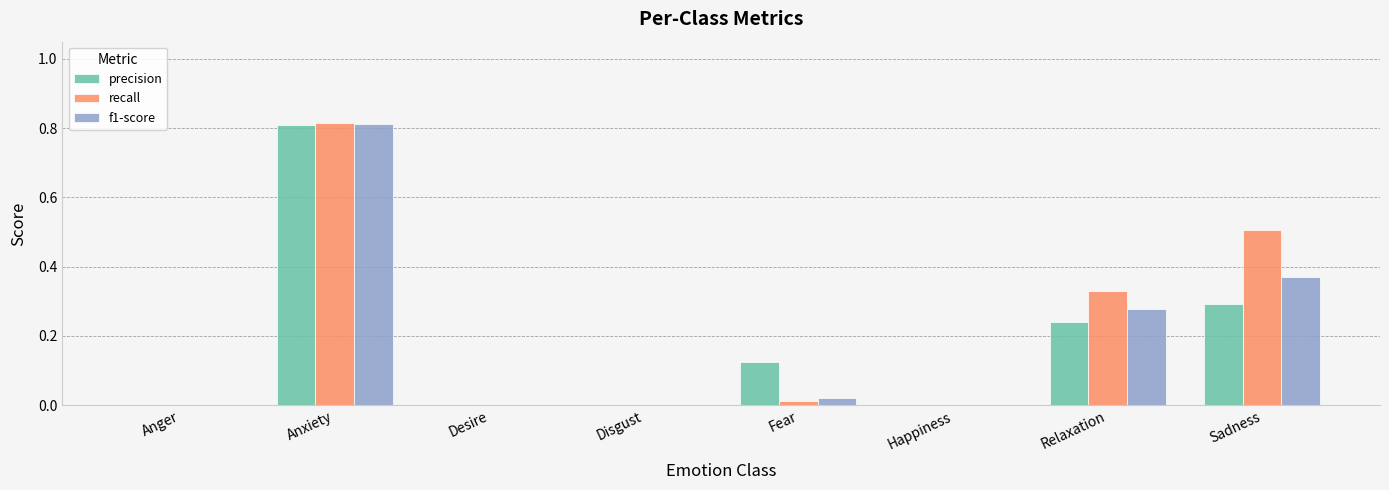

The value of f1-score at Disgust is 0.0. True or false?

True